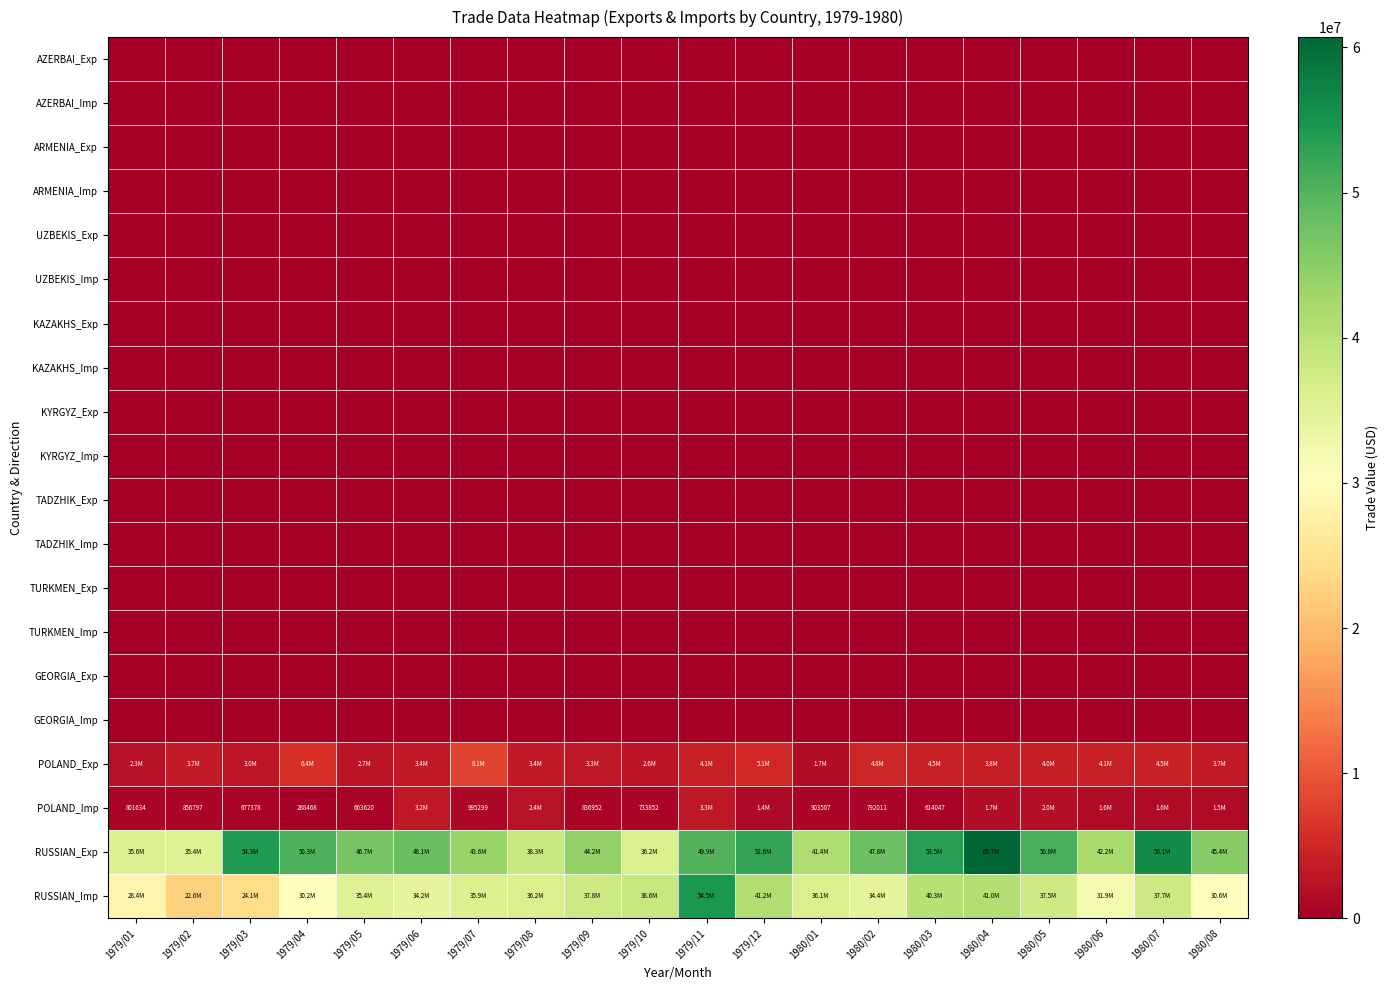

Which category has the highest value in the TURKMEN_Exp series?

1979/01